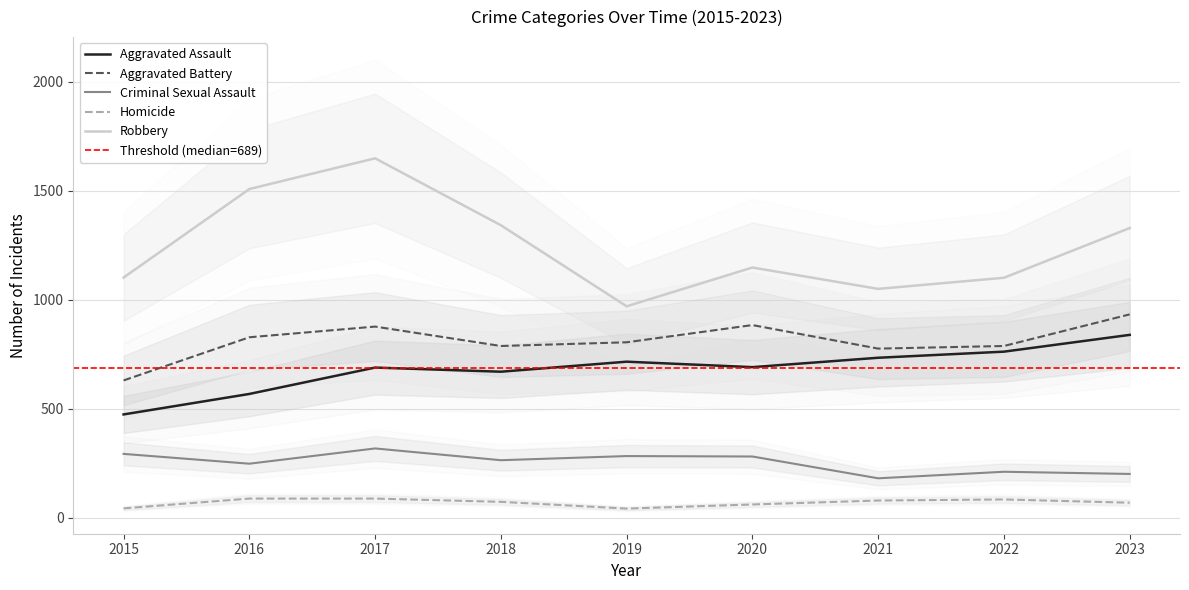

What is the difference between the maximum and minimum values in the Homicide series?

46